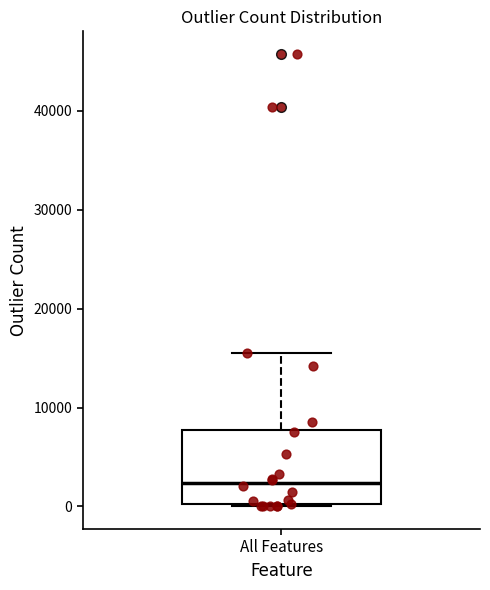

Read this box plot against the y-axis: the position of the median line, the range covered by the box, and the ends of both whiskers. The values are not printed on the chart, so give them approximately, as read against the axis.

median 2000, box 0 to 8000, whiskers 0 to 16000